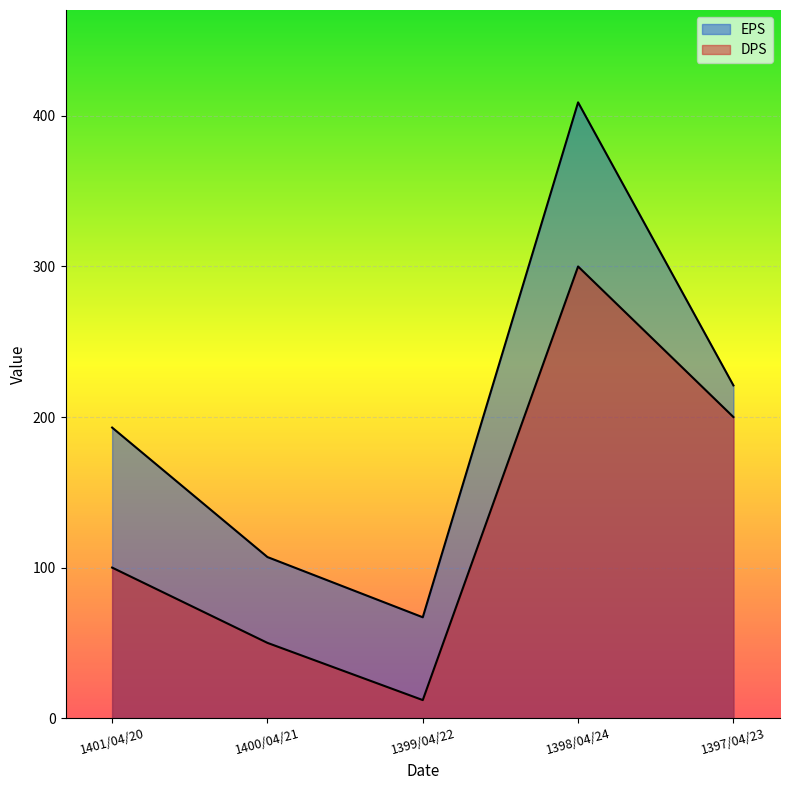

How many DPS values are between 50 and 200?

3